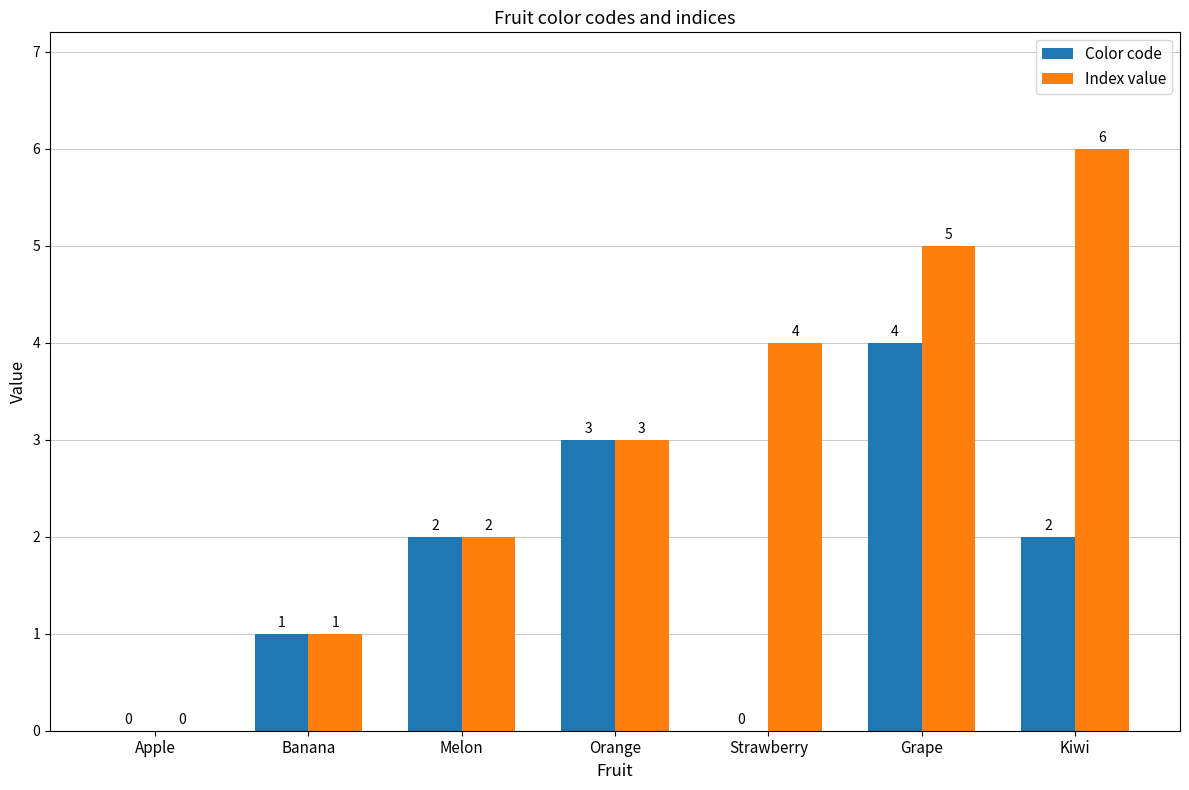

How many groups of bars are there?

7